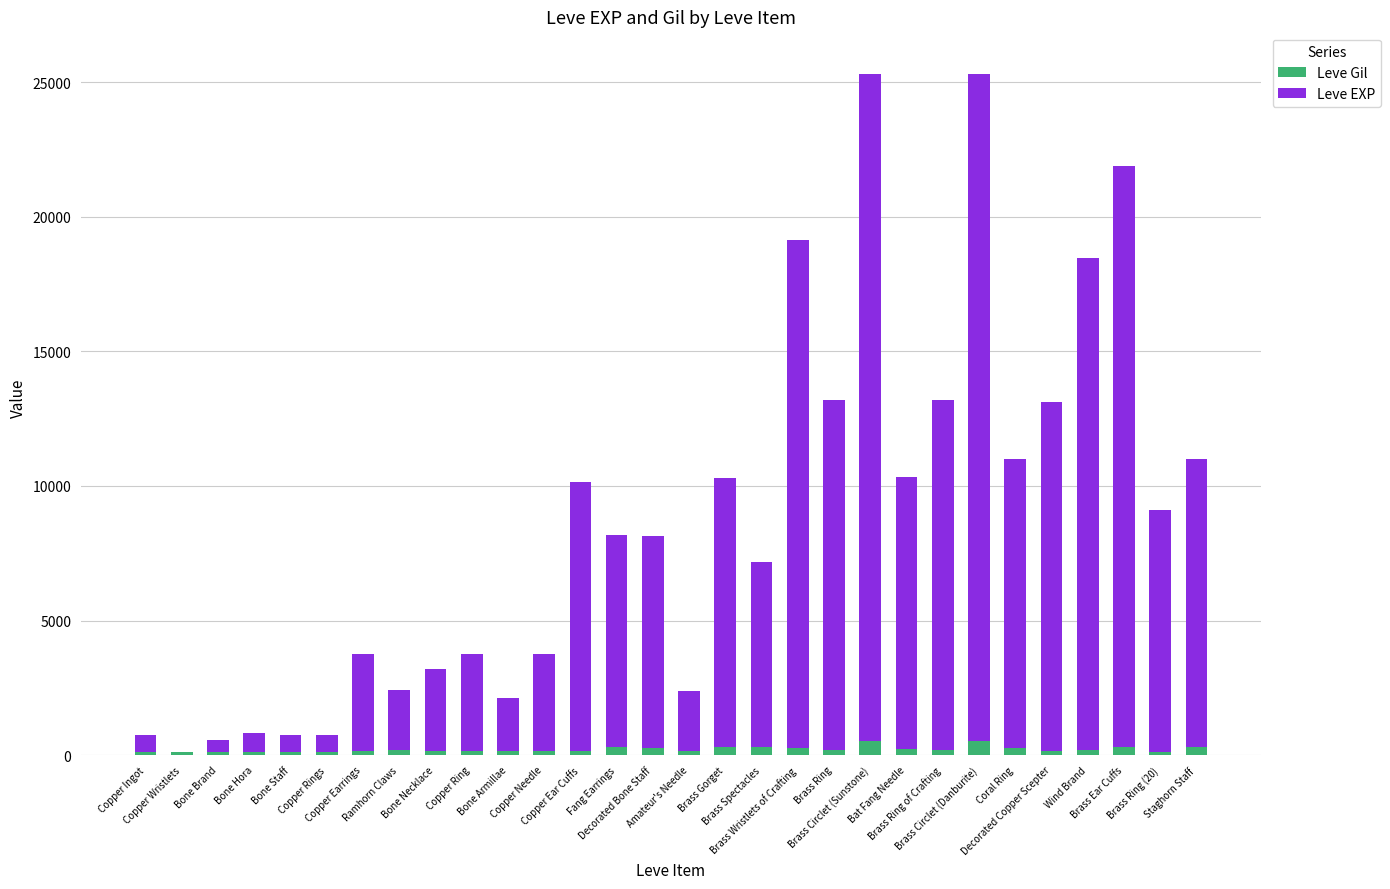

What are all the series names shown in the legend?

Leve Gil, Leve EXP